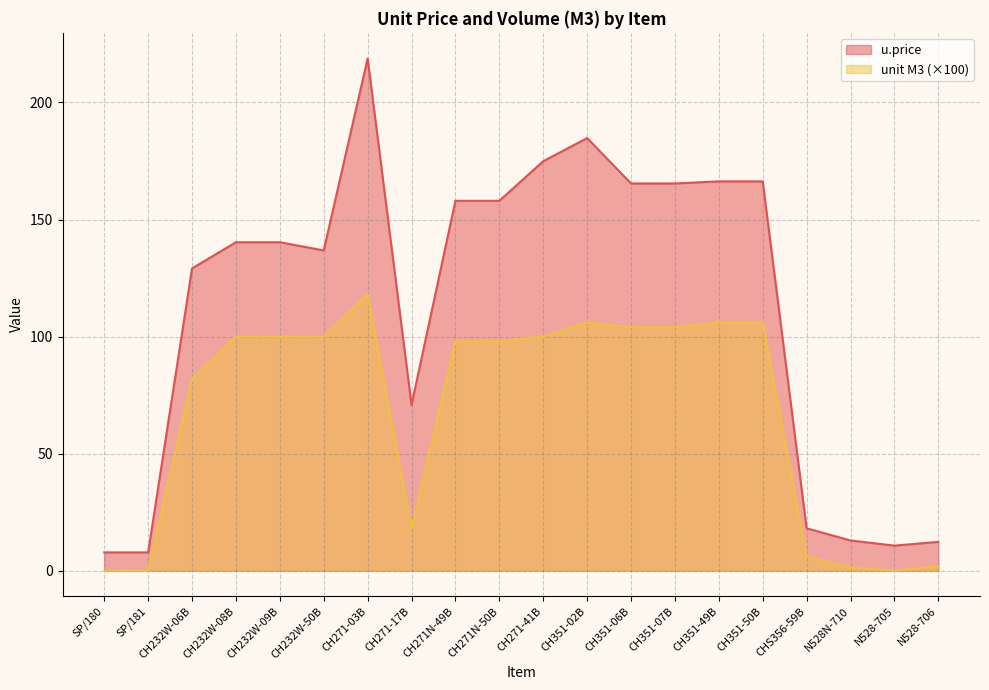

True or false: unit M3 and u.price cross at least once.

False